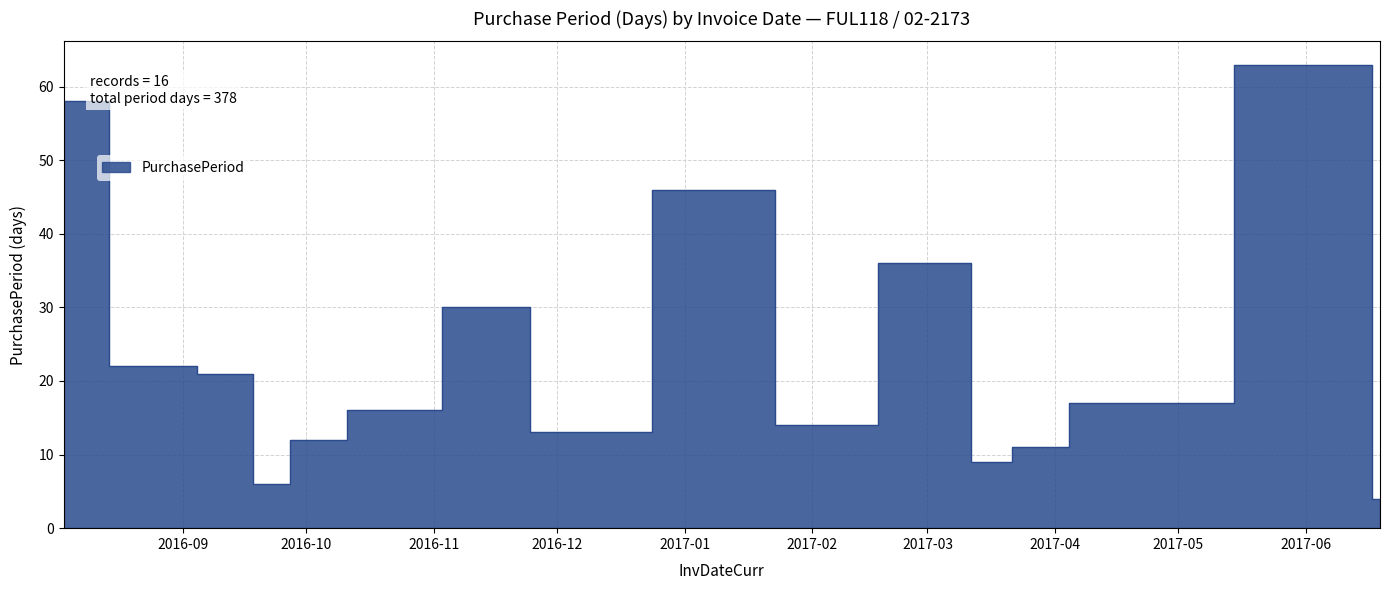

What is the smallest value displayed?

4